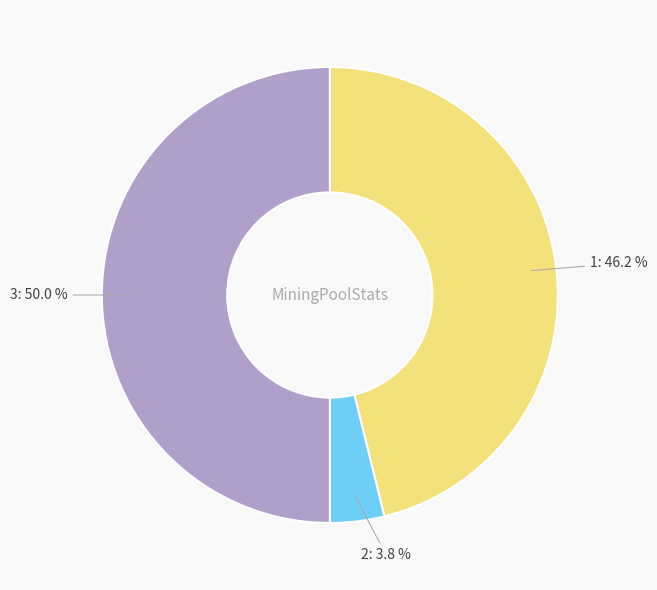

What percentage is the 2 slice, to the nearest percent?

4%